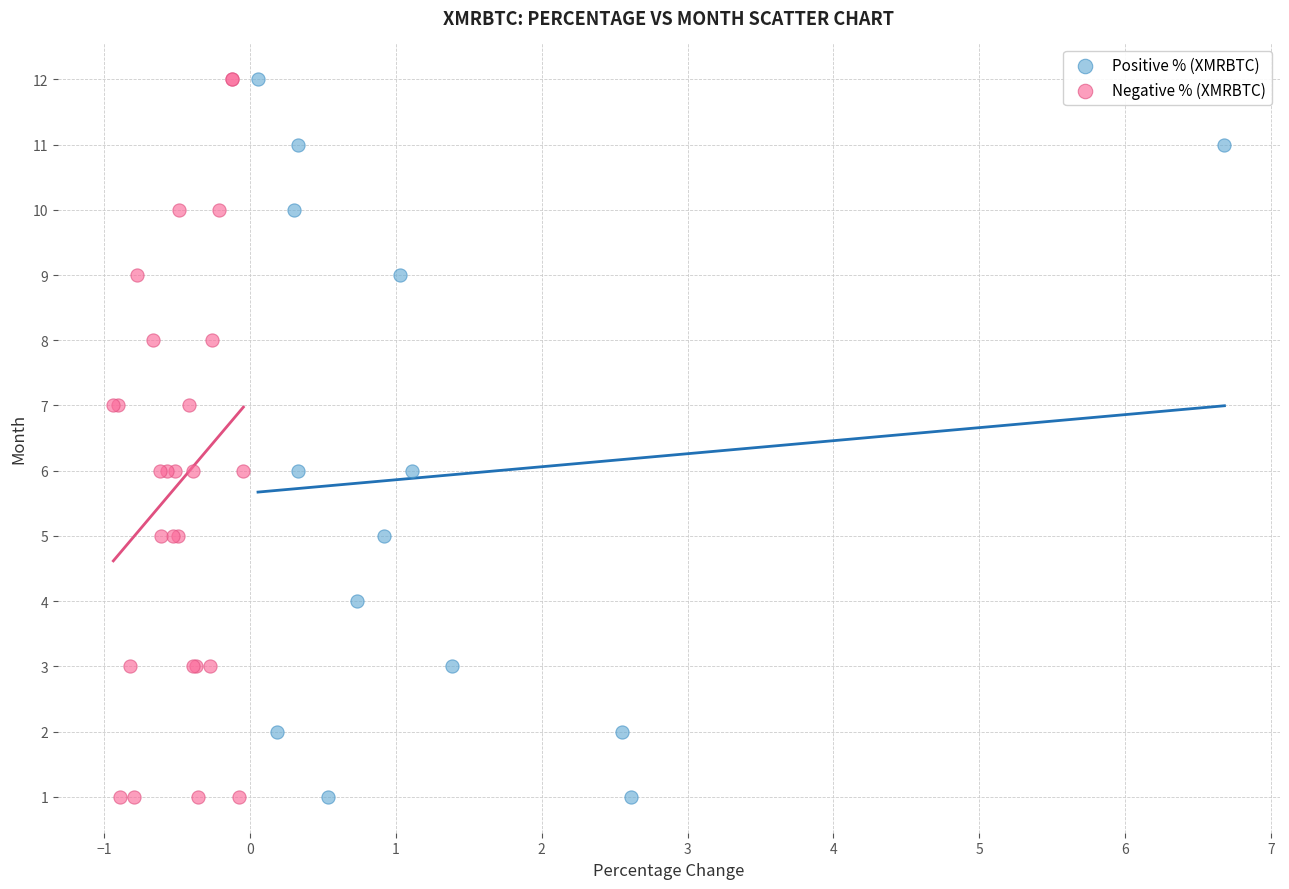

What are all the series names shown in the legend?

Positive % (XMRBTC), Negative % (XMRBTC)